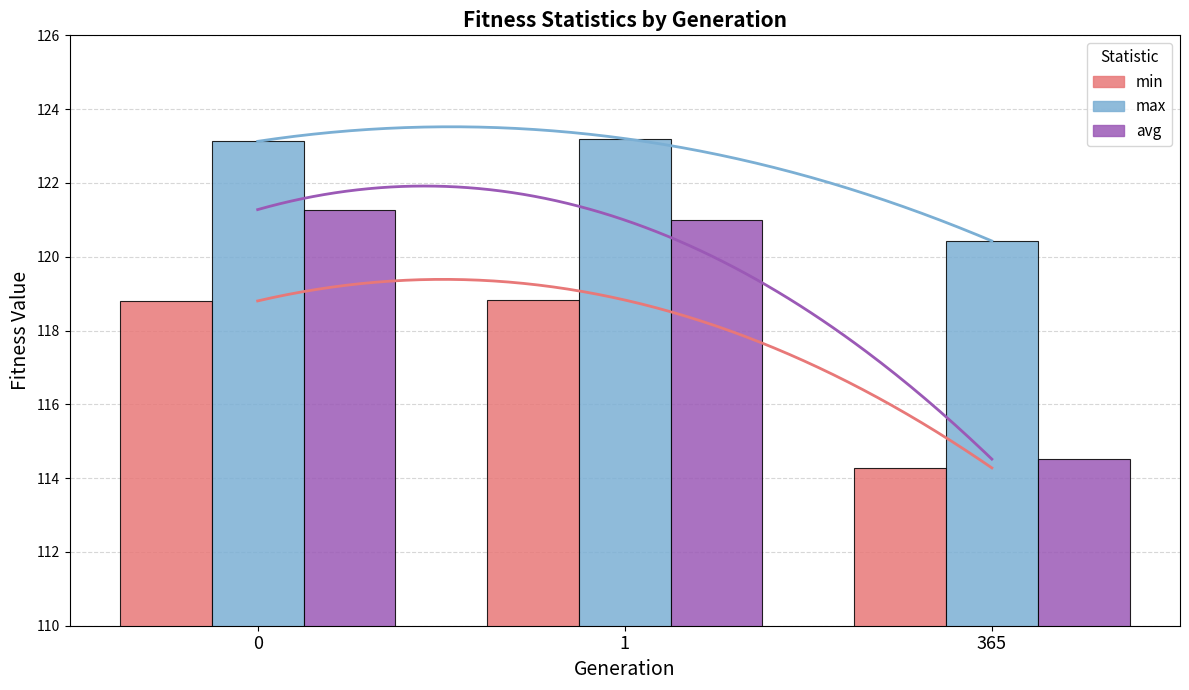

What is the value of the avg bar at the 2nd from the left?

121.0